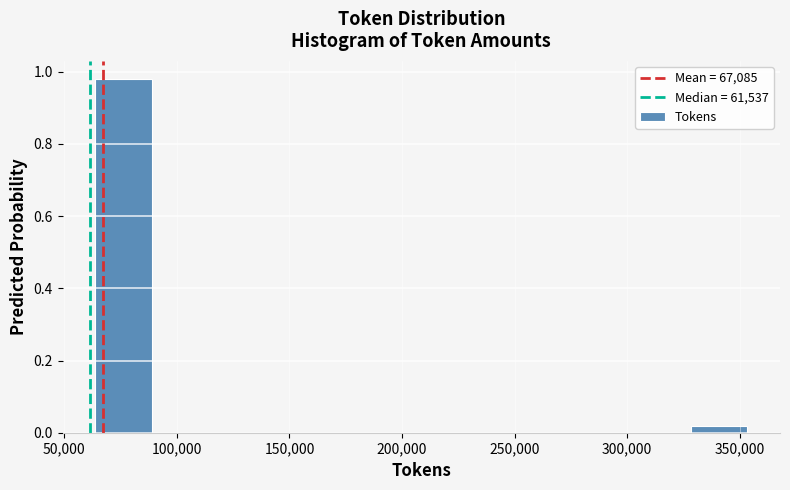

Reading left to right, transcribe this chart: for each bar, give the range it covers on the x-axis and its height. Neither the bar edges nor the heights are printed on the chart, so give them approximately, as read against the axes.

60000 to 90000: 0.98
90000 to 120000: 0
120000 to 150000: 0
150000 to 180000: 0
180000 to 210000: 0
210000 to 240000: 0
240000 to 265000: 0
265000 to 295000: 0
295000 to 325000: 0
325000 to 355000: under 0.02